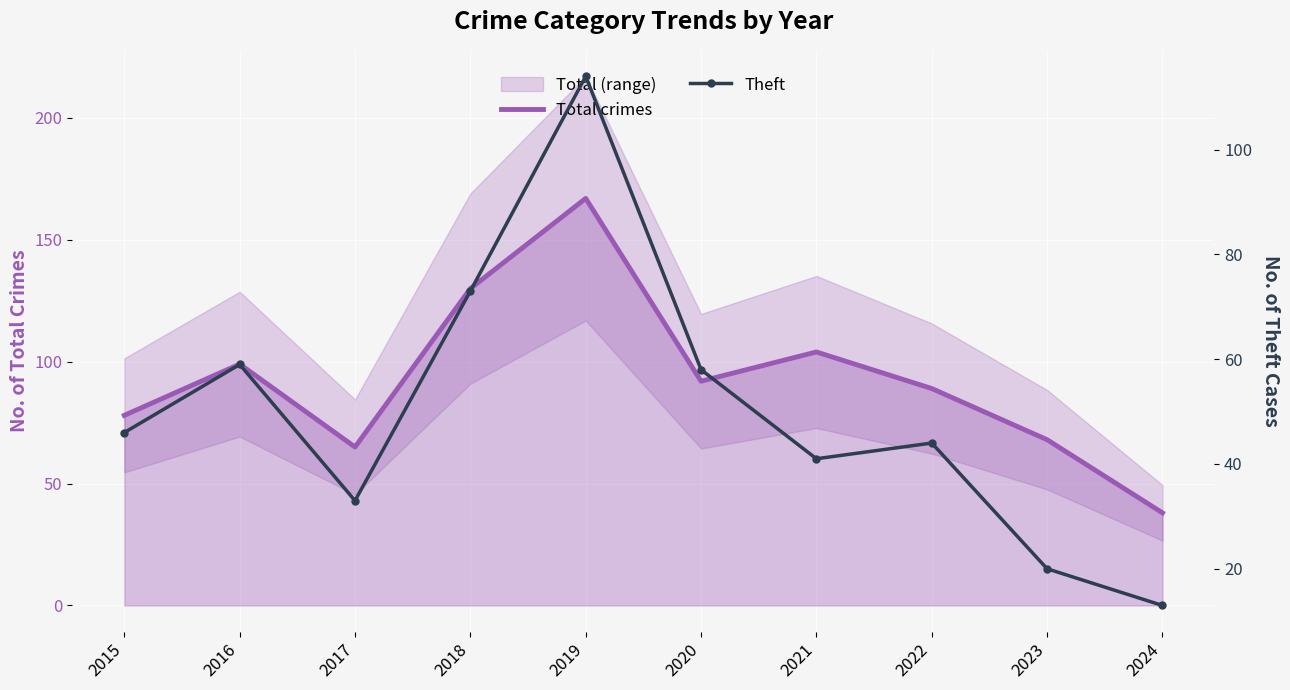

True or false: Total crimes has more than 2 points higher than both neighbors.

True